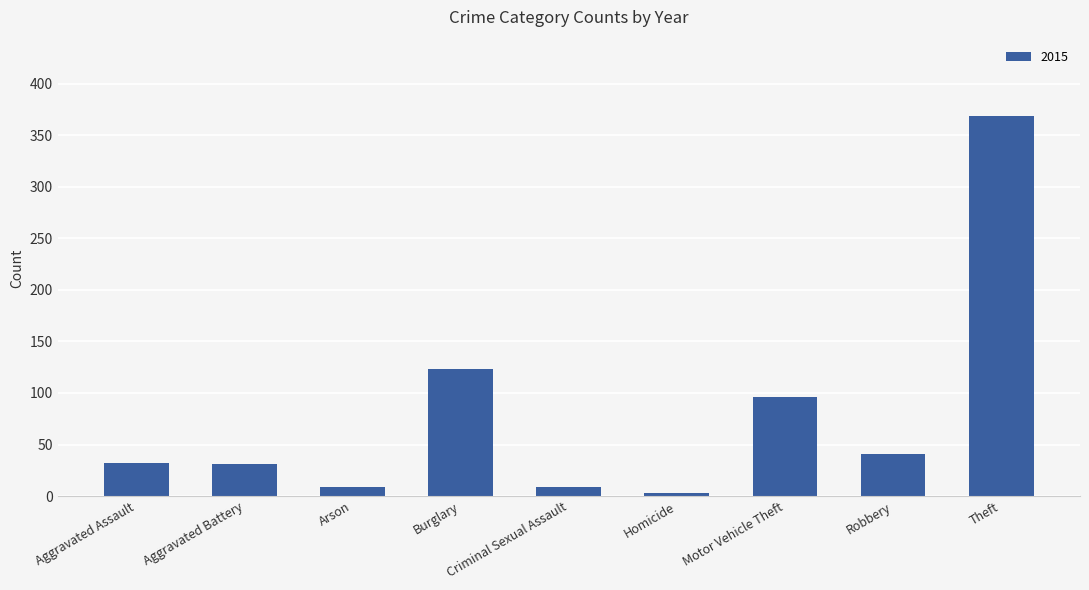

Which has a higher value, Aggravated Assault or Motor Vehicle Theft?

Motor Vehicle Theft